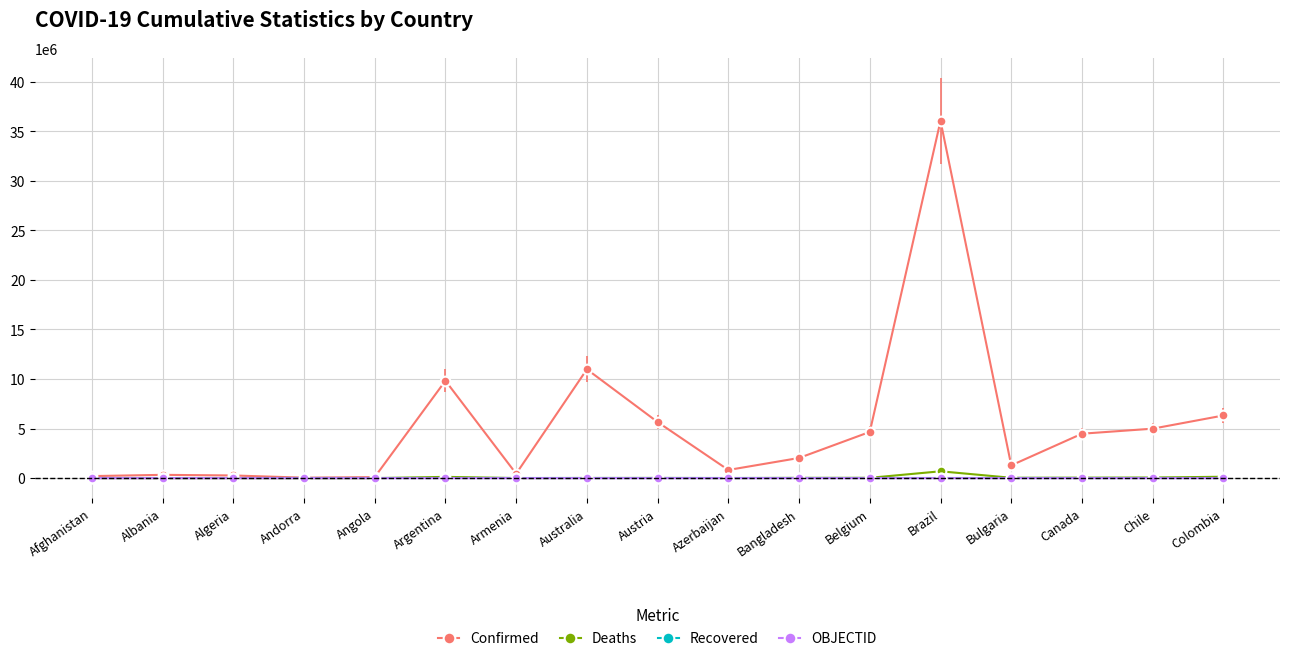

What position from the right is Albania?

16